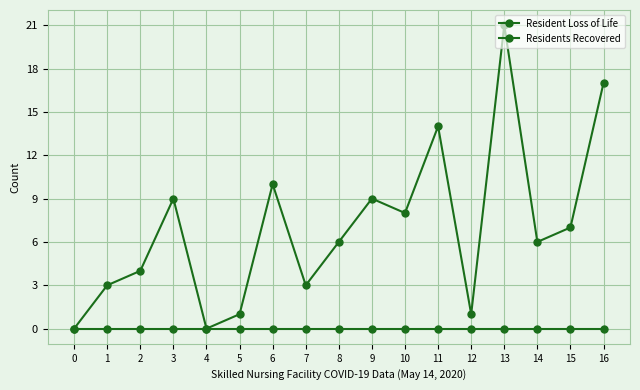

True or false: Resident Loss of Life and Residents Recovered intersect in this chart.

False